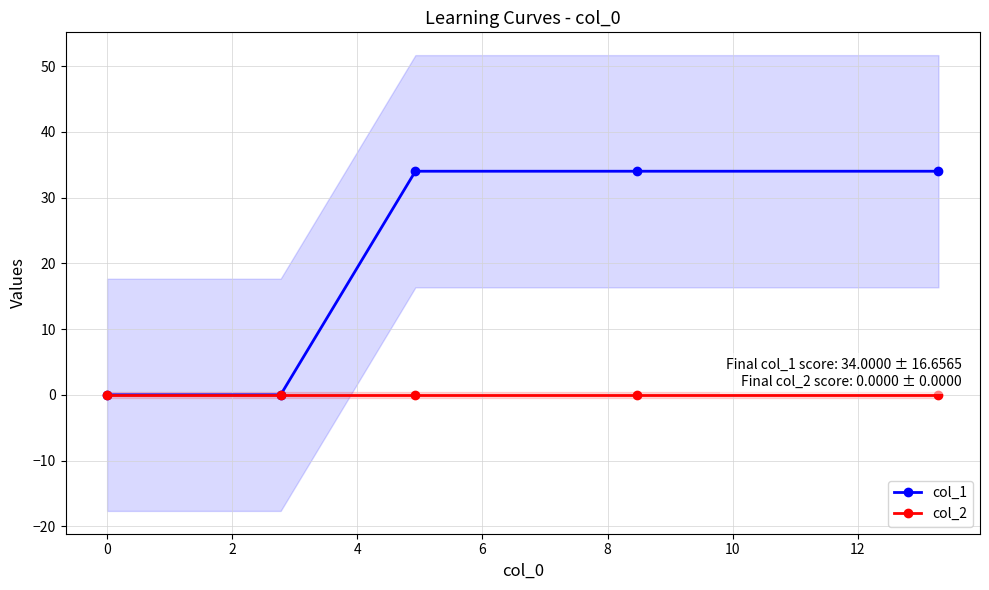

What is the average value of the col_1 series?

20